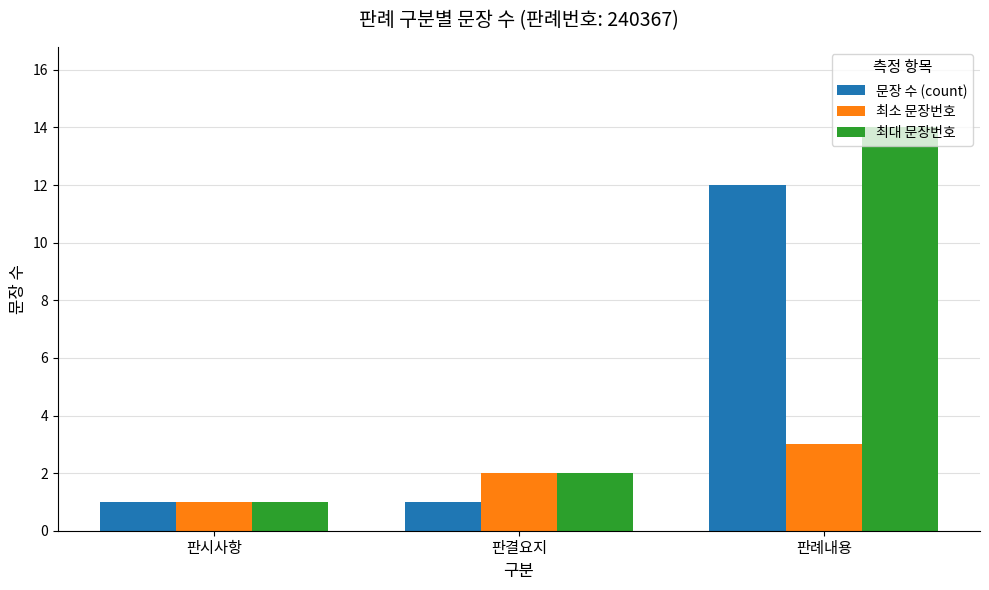

What are all the series names shown in the legend?

문장 수 (count), 최소 문장번호, 최대 문장번호